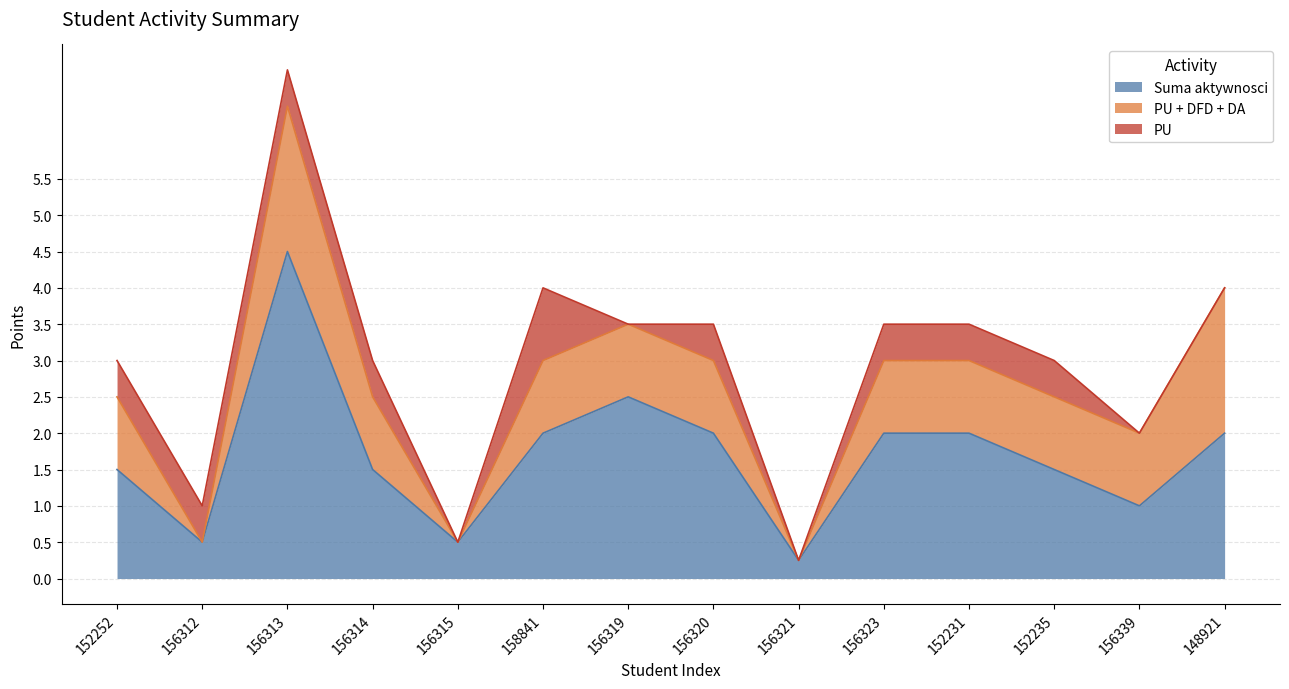

The value of Suma aktywnosci at 156315 is 0.5. True or false?

True